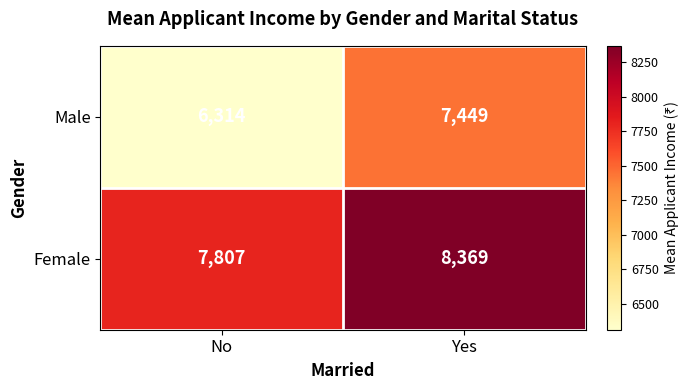

Reading left to right, extract all data points from this chart.

Male: No=6314	Yes=7449
Female: No=7807	Yes=8369